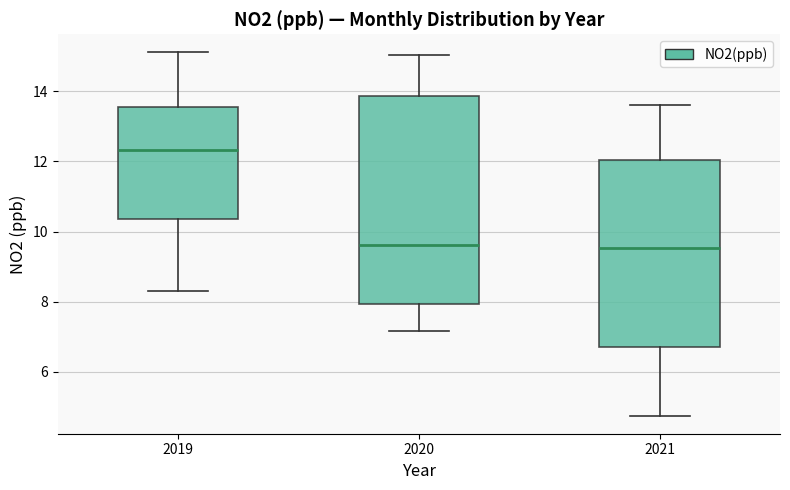

Reading left to right, read every box against the y-axis: the position of its median line, the range the box covers, and the ends of its whiskers. The values are not printed on the chart, so give them approximately, as read against the axis.

2019: median 12.4, box 10.4 to 13.6, whiskers 8.4 to 15.2
2020: median 9.6, box 8.0 to 13.8, whiskers 7.2 to 15.0
2021: median 9.6, box 6.6 to 12.0, whiskers 4.8 to 13.6